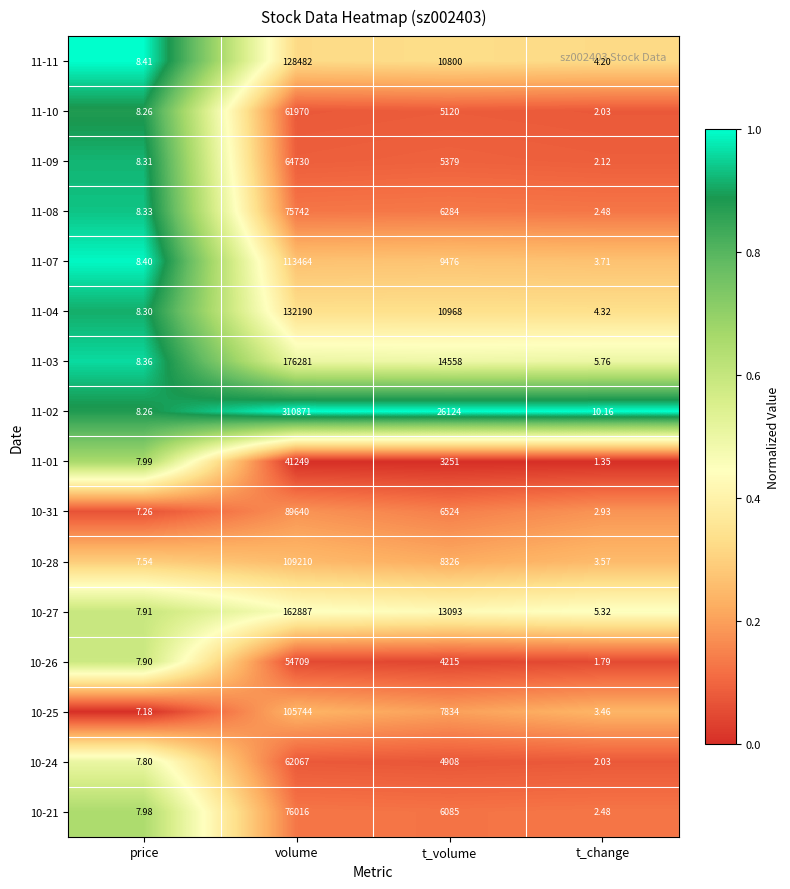

How many series are shown in this chart?

16